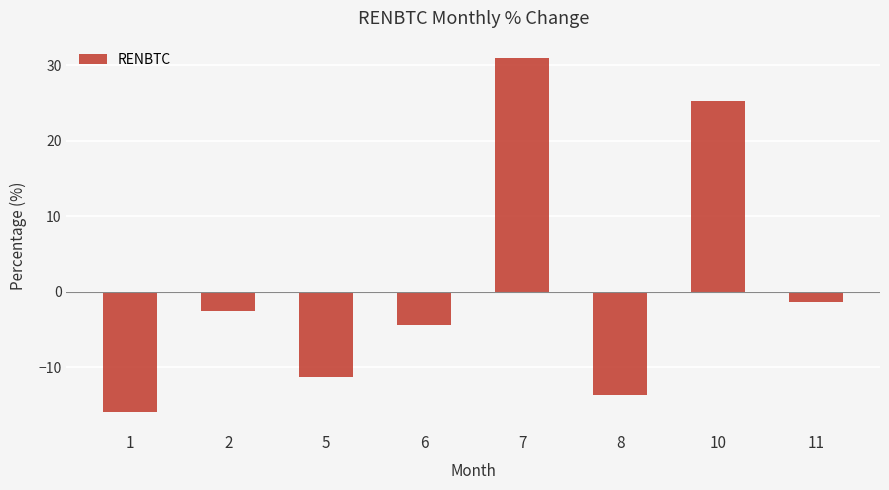

What is the difference between the maximum and minimum values?

46.9